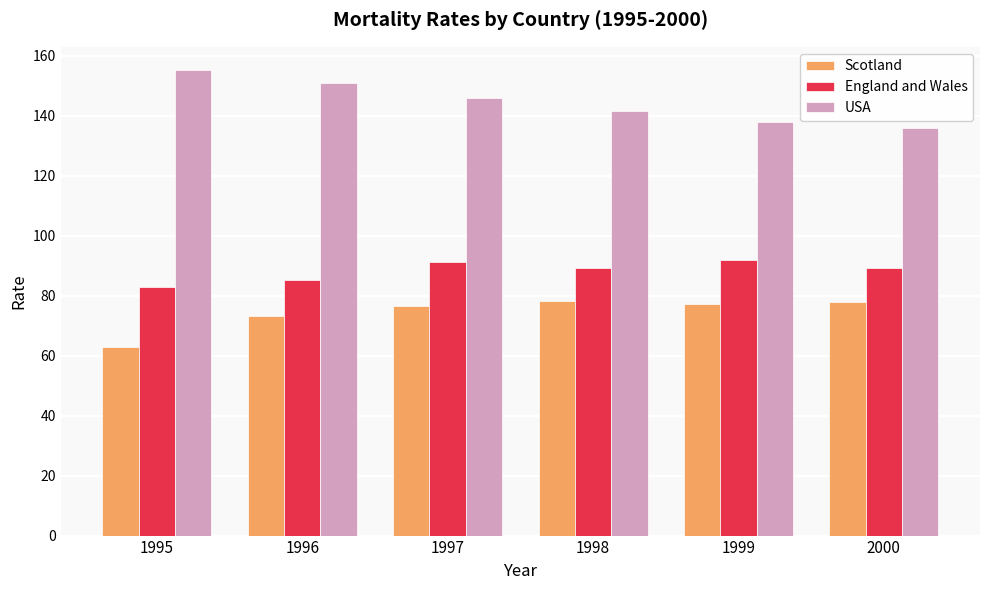

Which series has the largest total across all categories?

USA